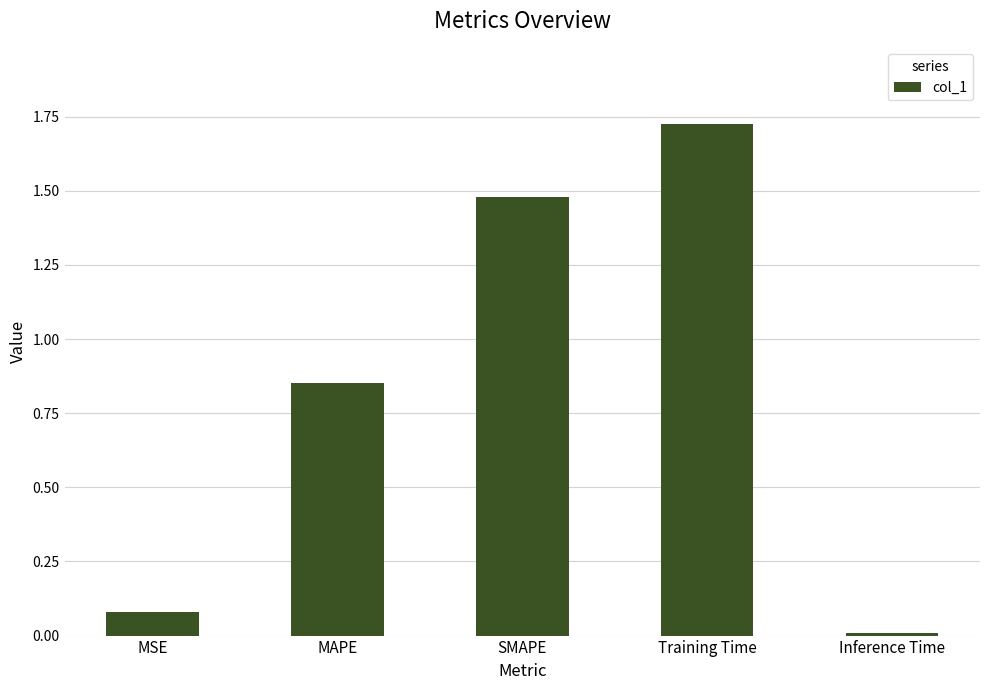

What is the change in value from Training Time to Inference Time?

-1.7